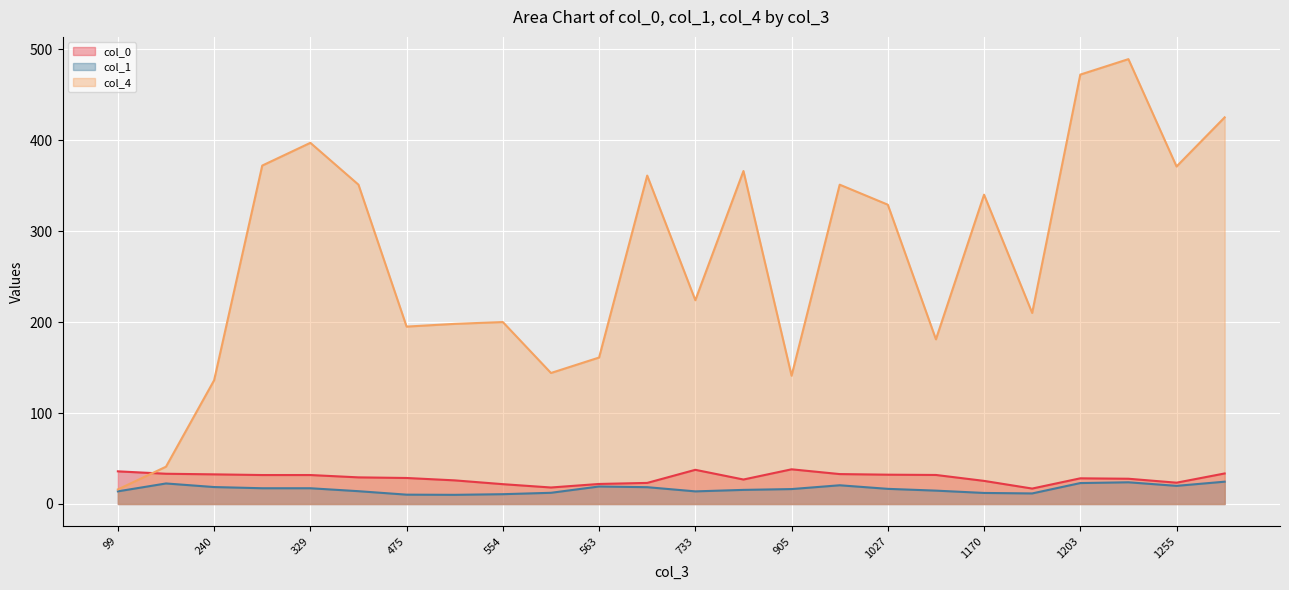

True or false: col_4 and col_1 intersect in this chart.

False